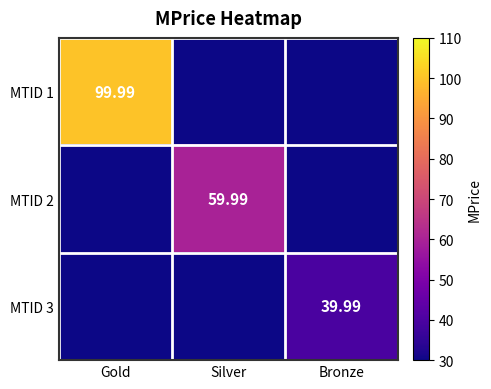

Between Gold and Silver, which series saw the biggest shift?

MTID 1